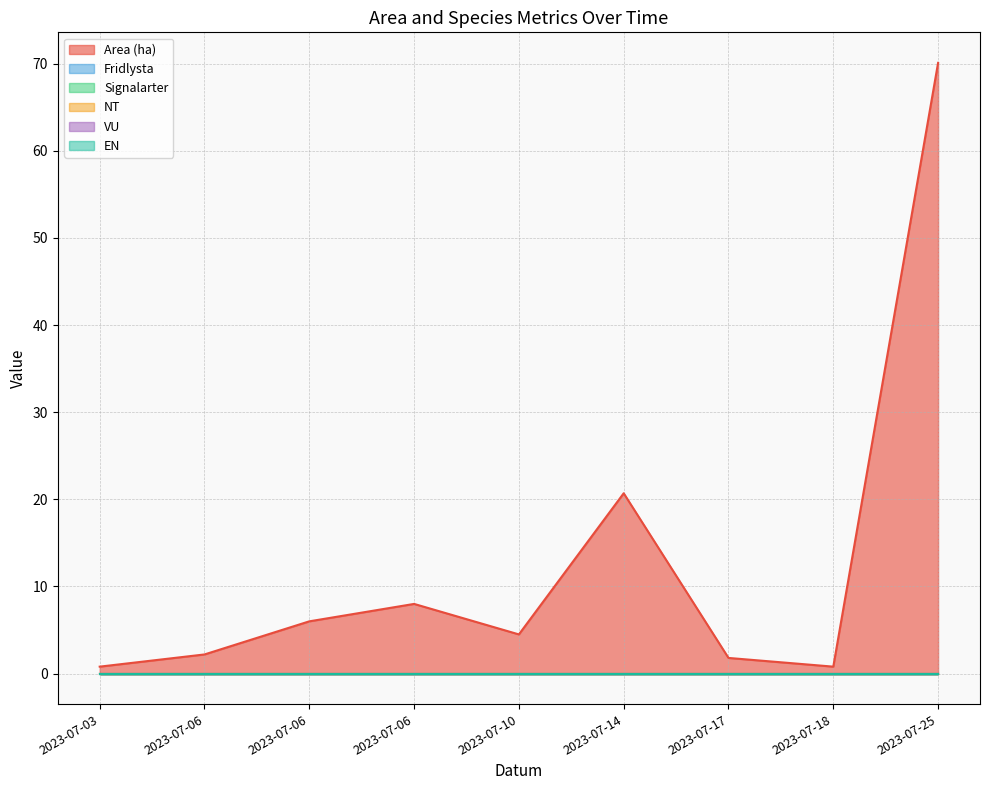

Reading left to right, extract all data points from this chart.

Area (ha): 2023-07-03=0.8	2023-07-06=2.2	2023-07-06=6.0	2023-07-06=8.0	2023-07-10=4.5	2023-07-14=20.7	2023-07-17=1.8	2023-07-18=0.8	2023-07-25=70.1
Fridlysta: 2023-07-03=0.0	2023-07-06=0.0	2023-07-06=0.0	2023-07-06=0.0	2023-07-10=0.0	2023-07-14=0.0	2023-07-17=0.0	2023-07-18=0.0	2023-07-25=0.0
Signalarter: 2023-07-03=0.0	2023-07-06=0.0	2023-07-06=0.0	2023-07-06=0.0	2023-07-10=0.0	2023-07-14=0.0	2023-07-17=0.0	2023-07-18=0.0	2023-07-25=0.0
NT: 2023-07-03=0.0	2023-07-06=0.0	2023-07-06=0.0	2023-07-06=0.0	2023-07-10=0.0	2023-07-14=0.0	2023-07-17=0.0	2023-07-18=0.0	2023-07-25=0.0
VU: 2023-07-03=0.0	2023-07-06=0.0	2023-07-06=0.0	2023-07-06=0.0	2023-07-10=0.0	2023-07-14=0.0	2023-07-17=0.0	2023-07-18=0.0	2023-07-25=0.0
EN: 2023-07-03=0.0	2023-07-06=0.0	2023-07-06=0.0	2023-07-06=0.0	2023-07-10=0.0	2023-07-14=0.0	2023-07-17=0.0	2023-07-18=0.0	2023-07-25=0.0